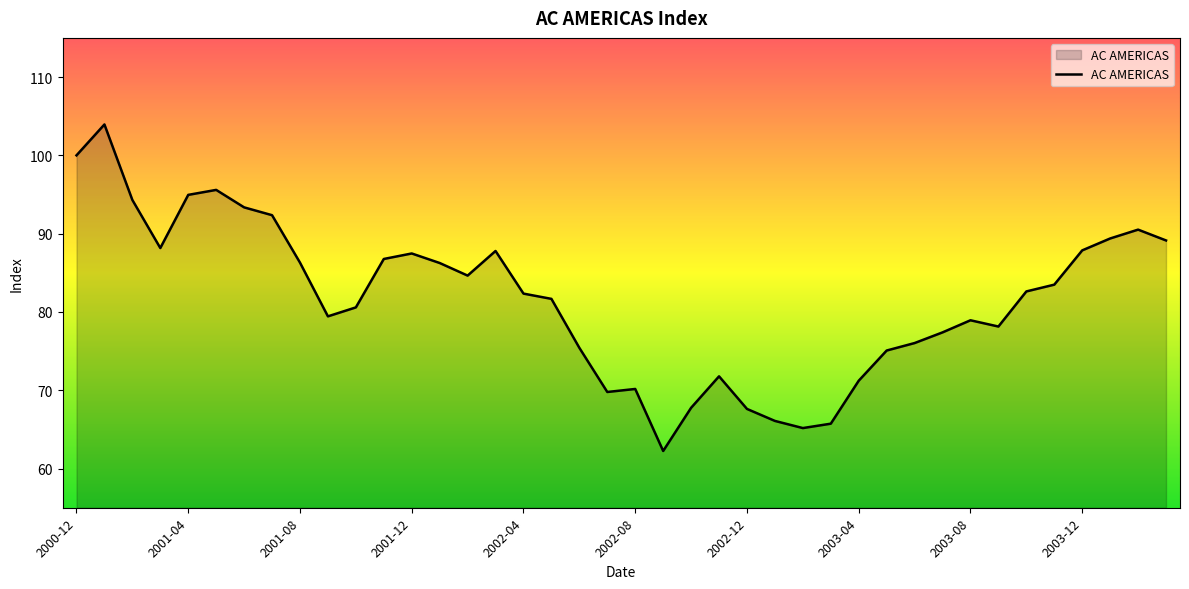

What is the greatest value displayed?

103.9